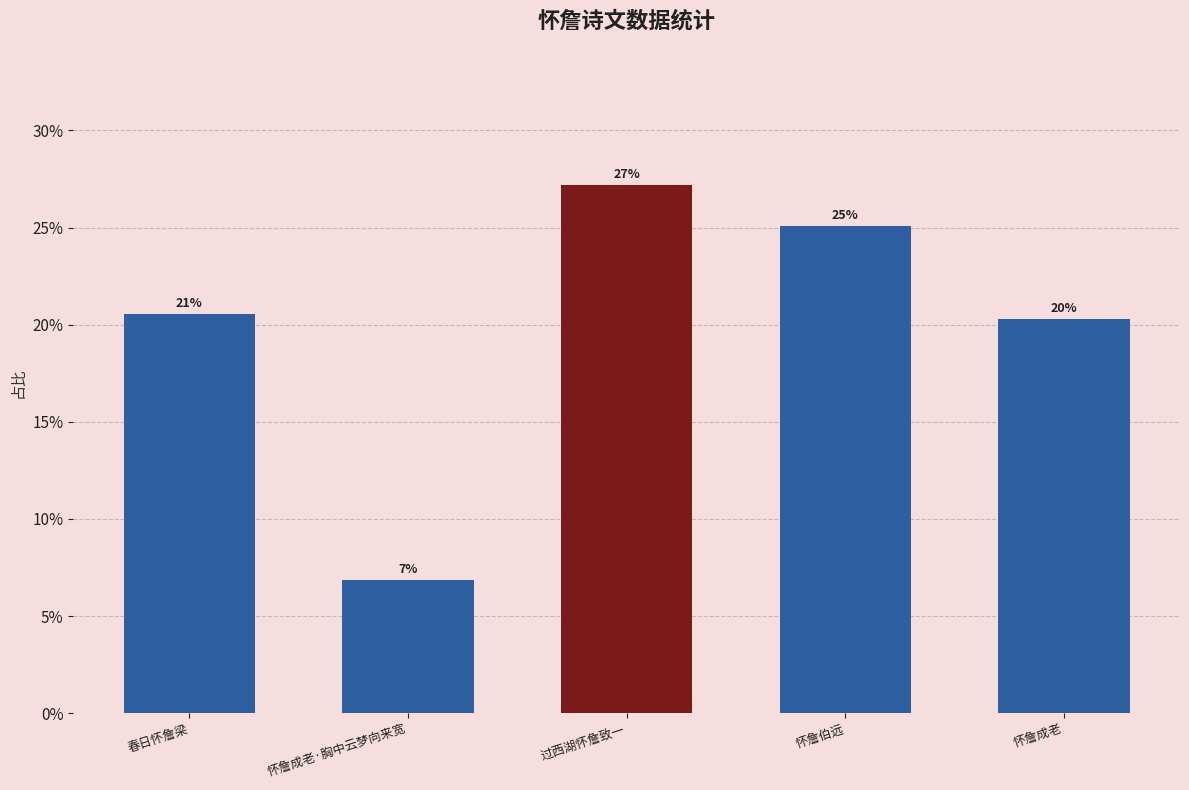

At which label is the value closest to 0?

怀詹成老·胸中云梦向来宽